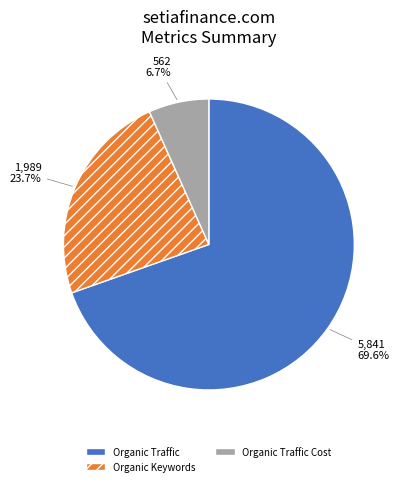

Does Organic Traffic Cost account for over 50% of the chart?

No